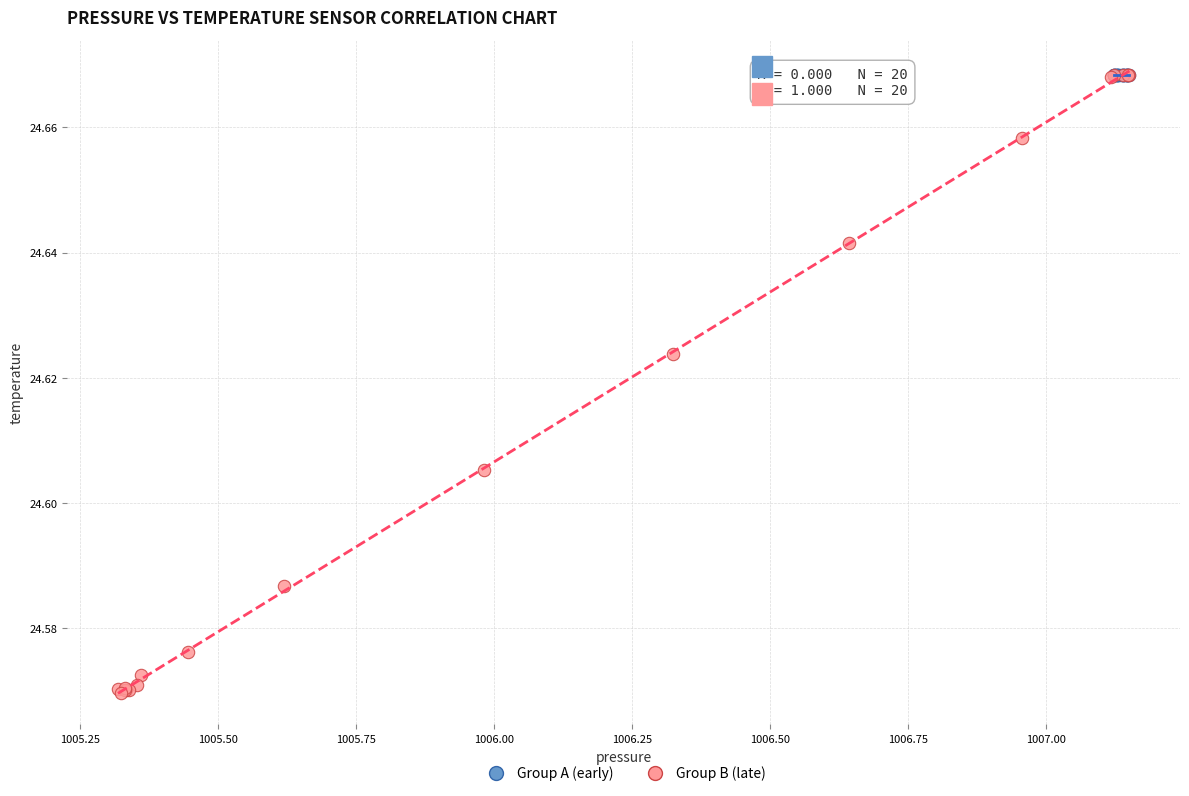

Which series reaches the minimum Y coordinate?

Group B (late)